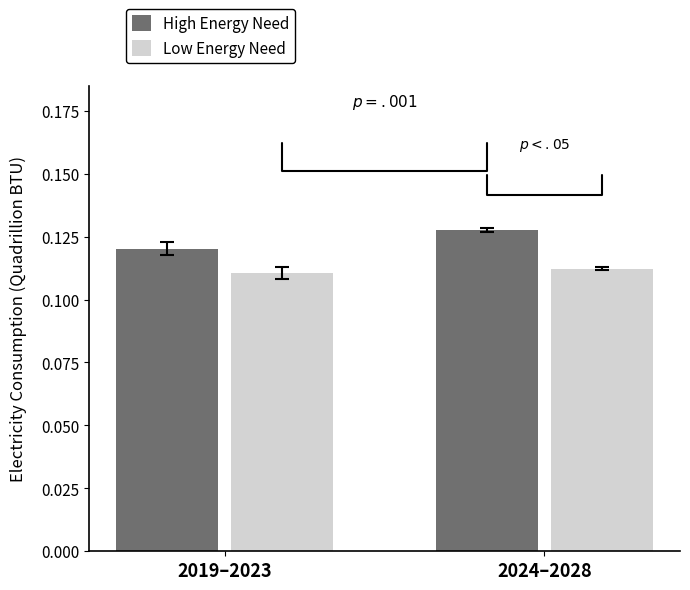

What is the sum of all High Energy Need values?

0.2